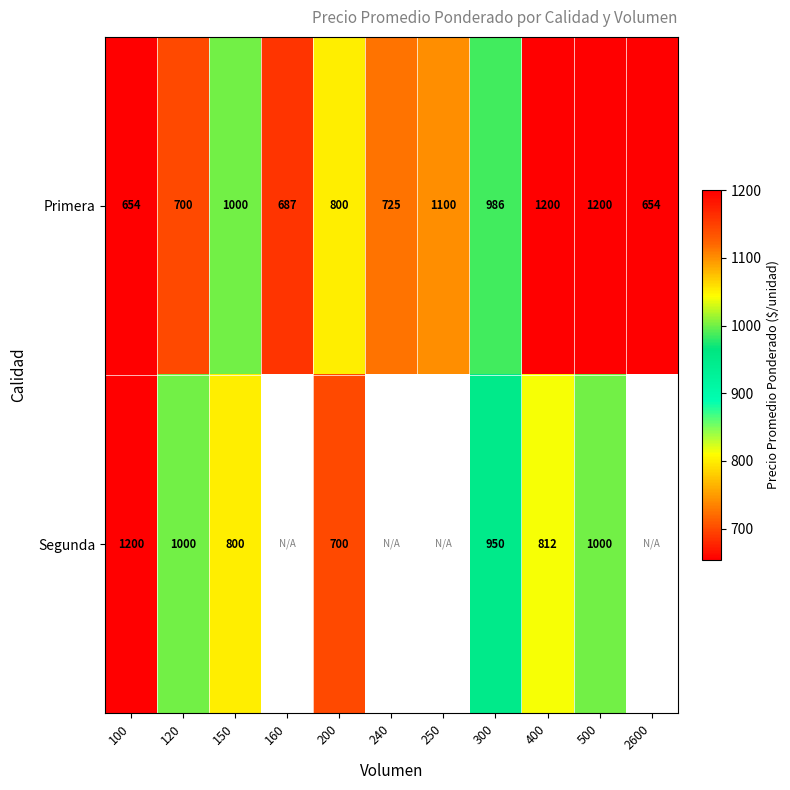

Rank the series at 300 from lowest to highest value.

Segunda, Primera